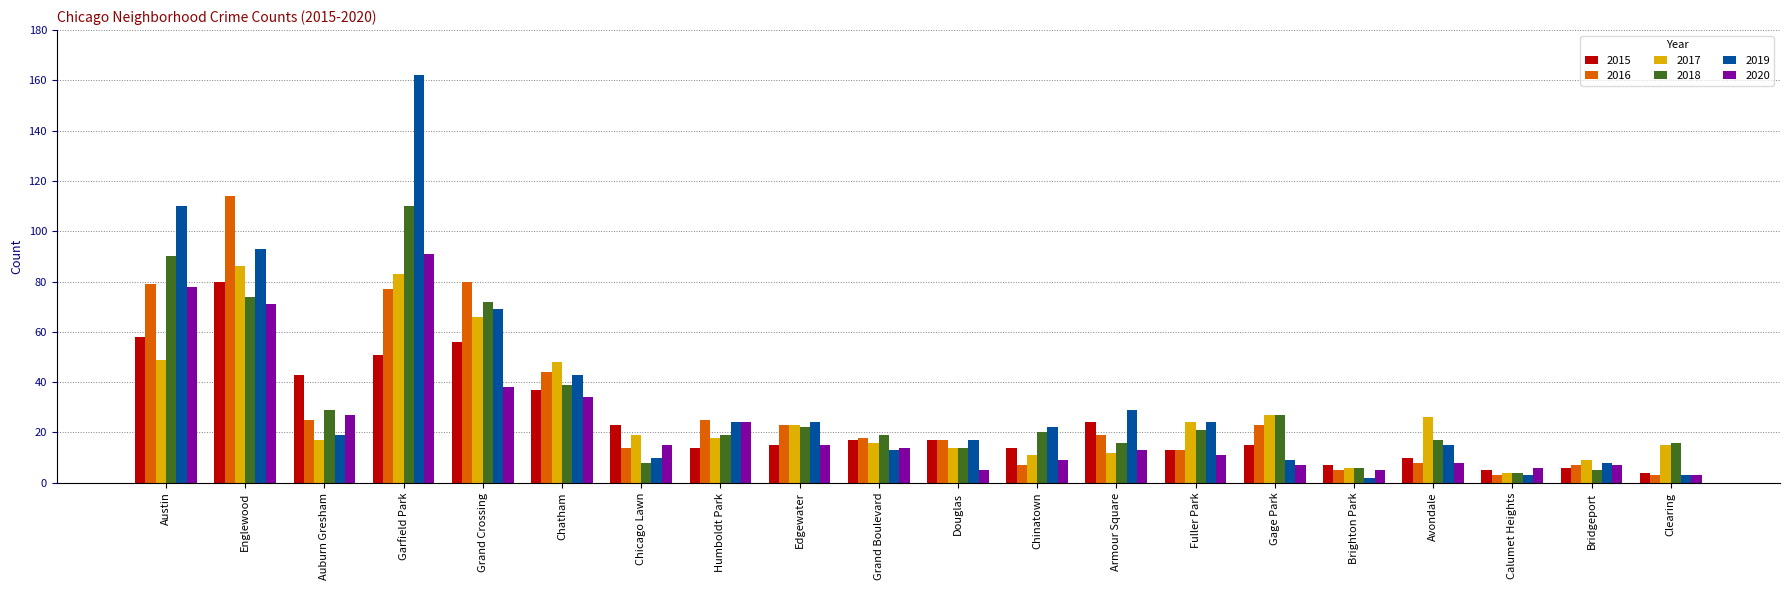

At which label is 2015 closest to 42?

Auburn Gresham